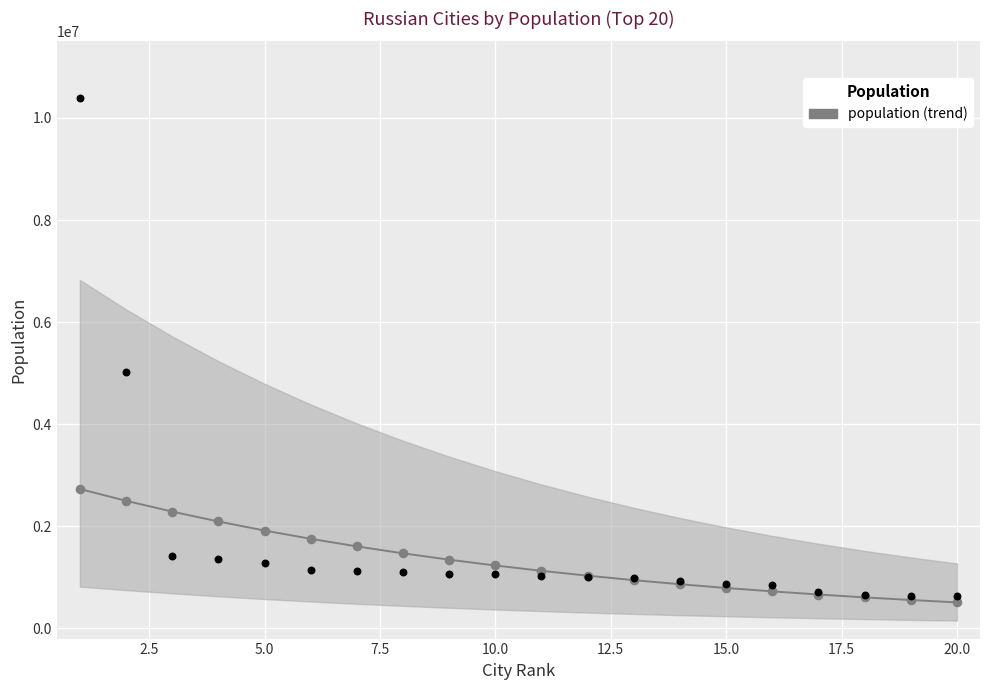

Between 12 and 1, which is larger?

1